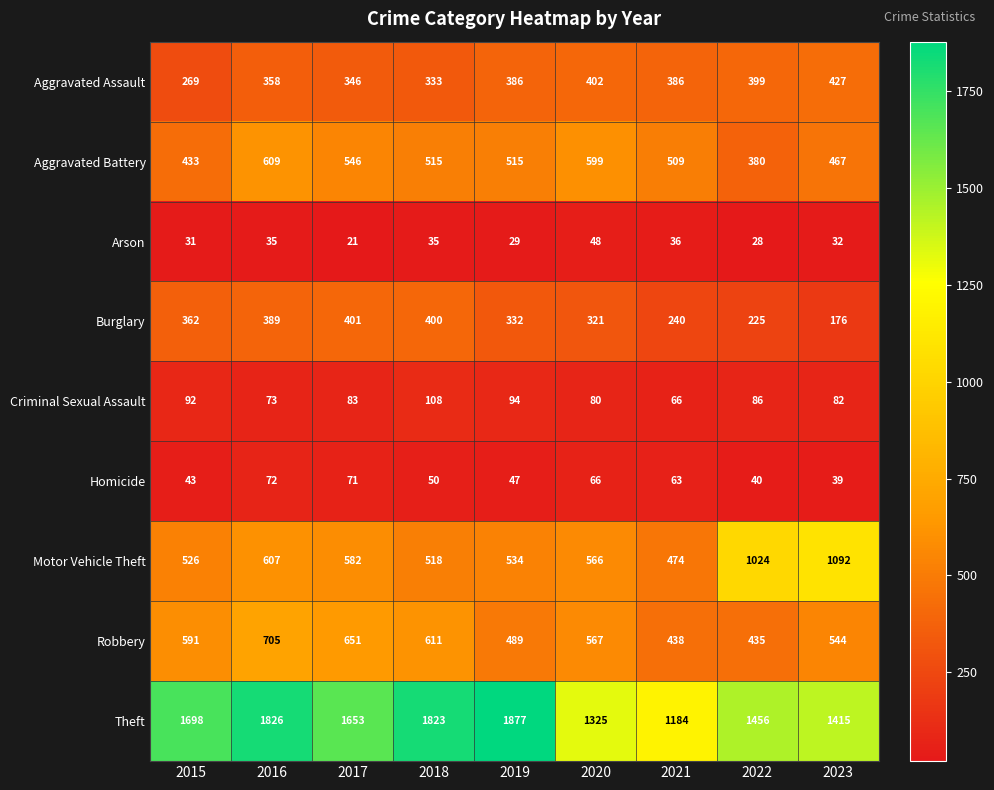

How many series are shown in this chart?

9